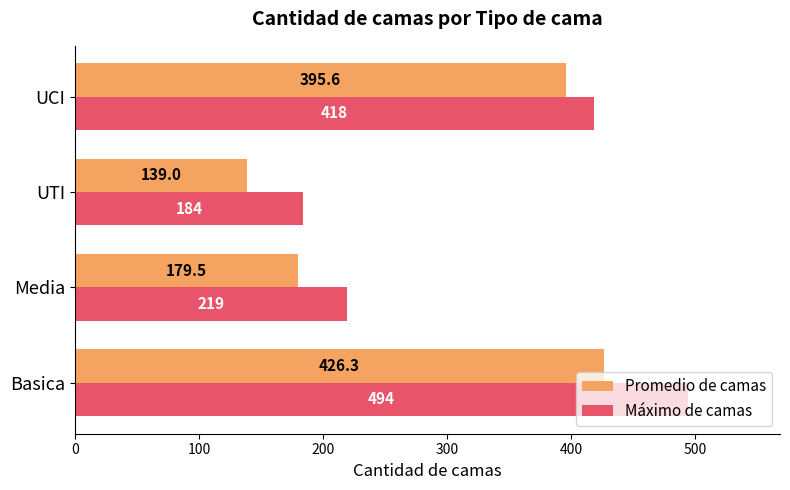

Is it true that Promedio de camas equals 179.5 at Media?

True